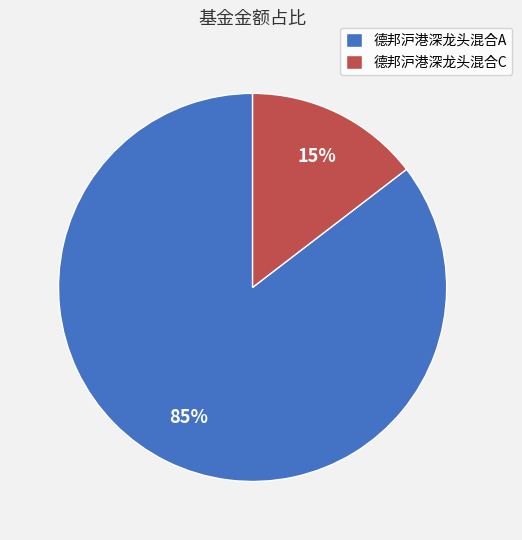

The 德邦沪港深龙头混合A slice represents 99% of the pie. True or false?

False